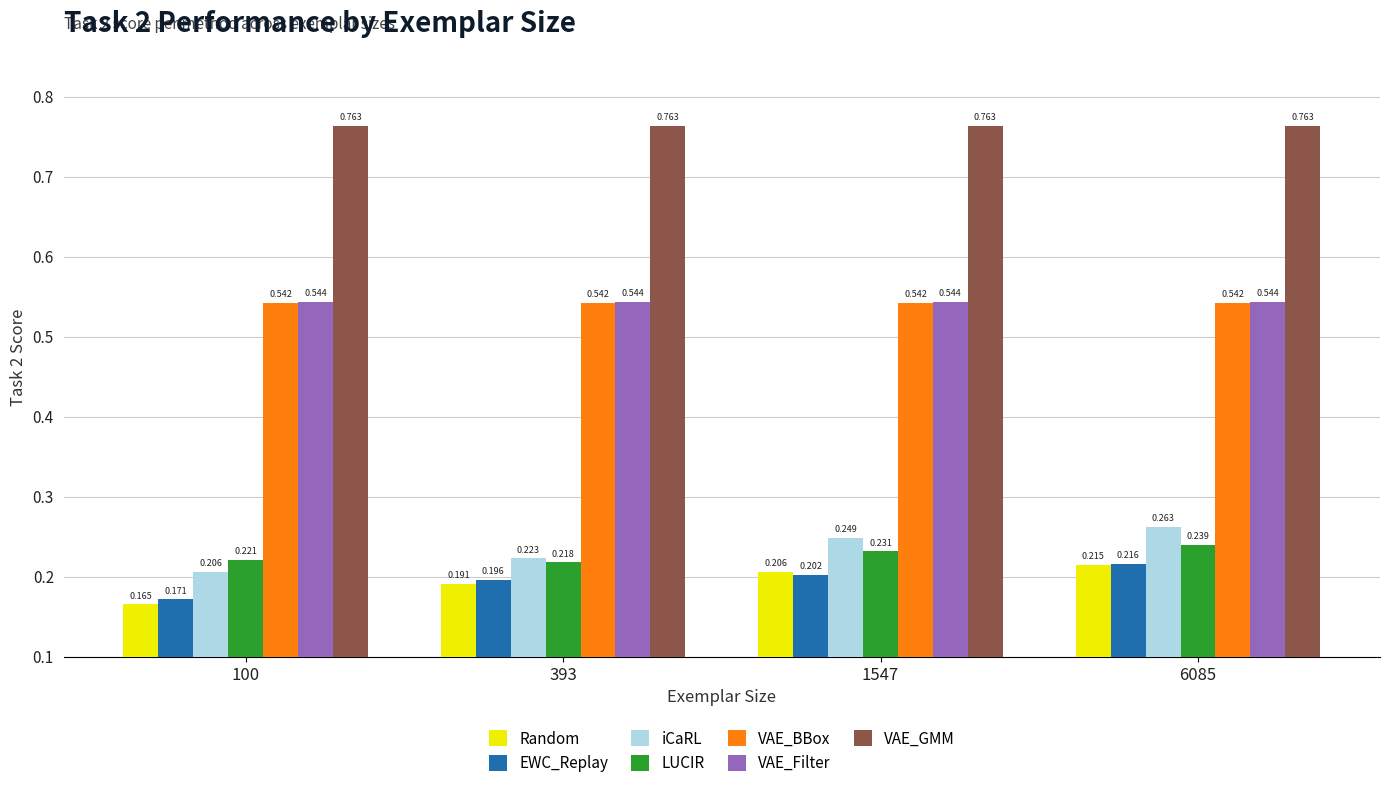

How many groups of bars are there?

4